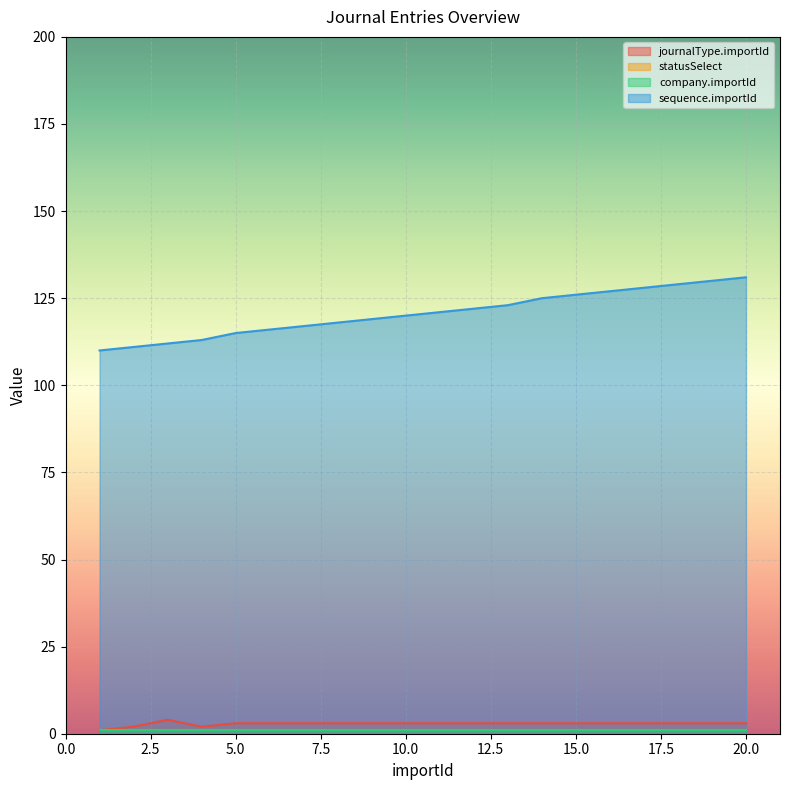

Which category has the highest value in the journalType.importId series?

3